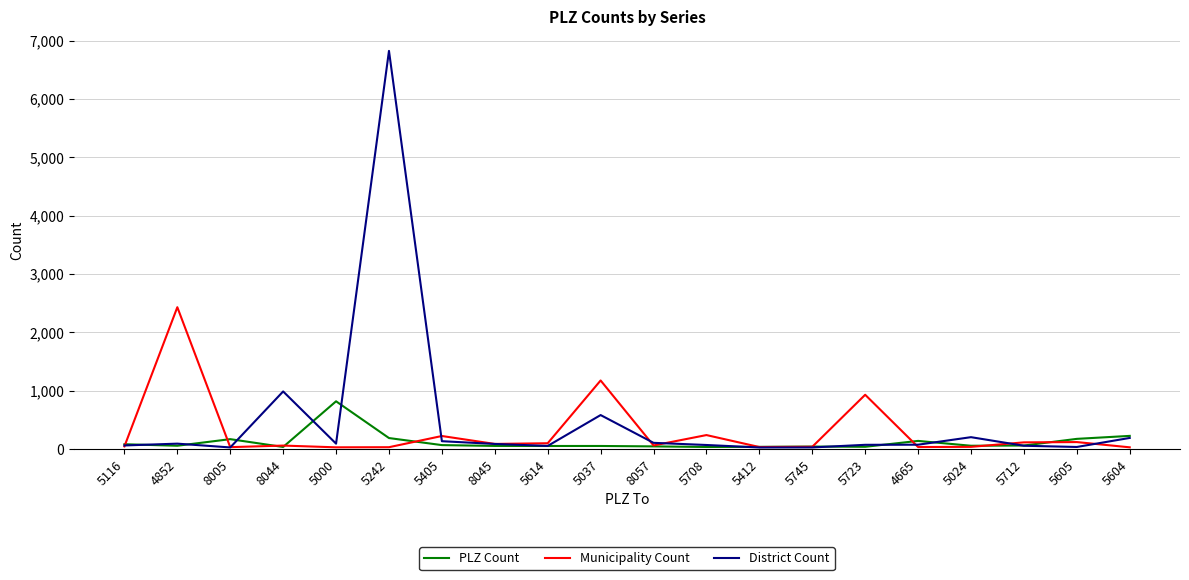

What is the sum of the PLZ Count values at 8045 and 4852?

103